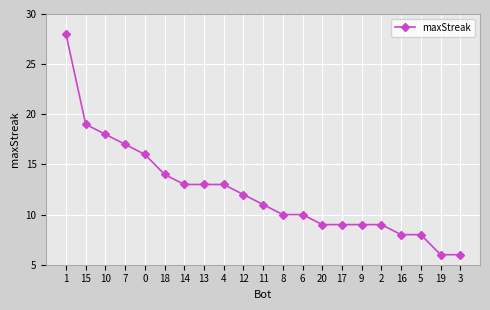

Read the value at 4, to the nearest 10.

10